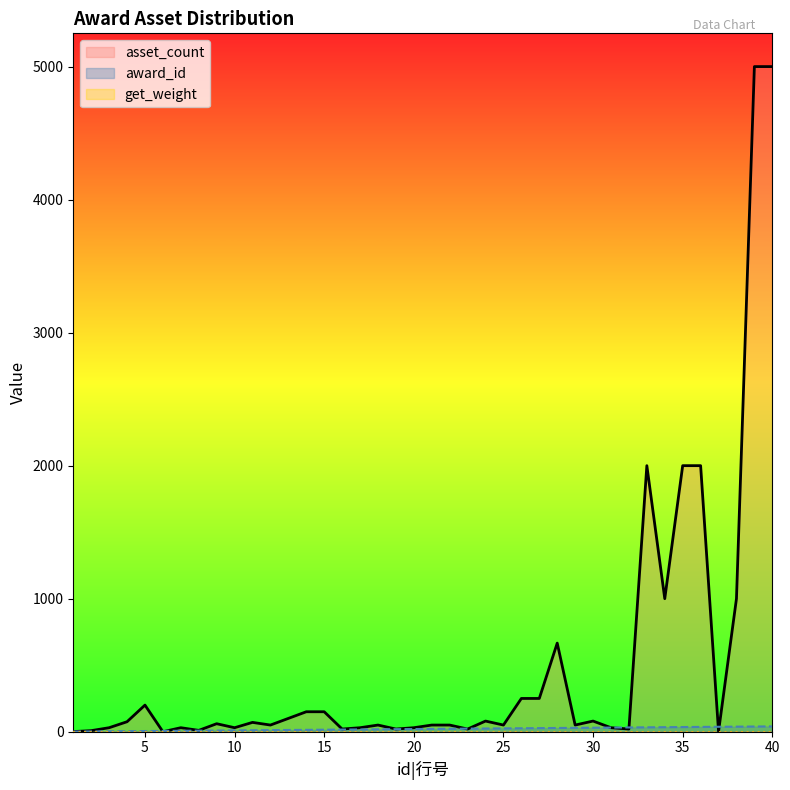

Is the value of asset_count at 16 greater than the value of award_id at 40?

No